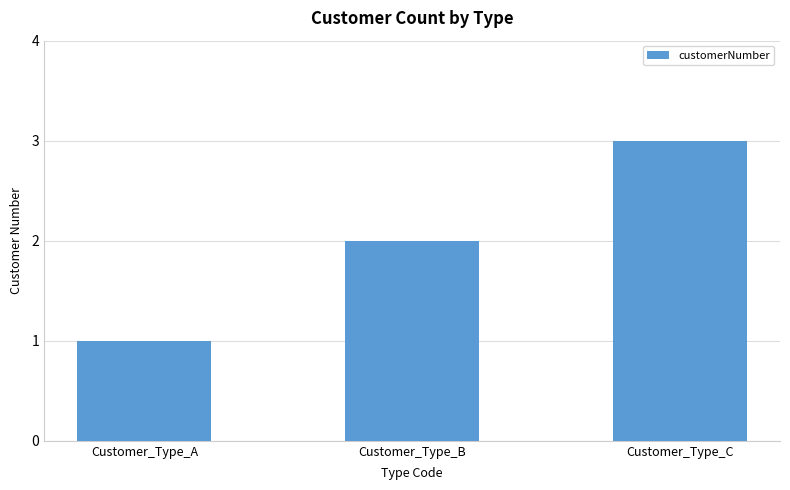

What is the sum of the values at Customer_Type_C and Customer_Type_B?

5